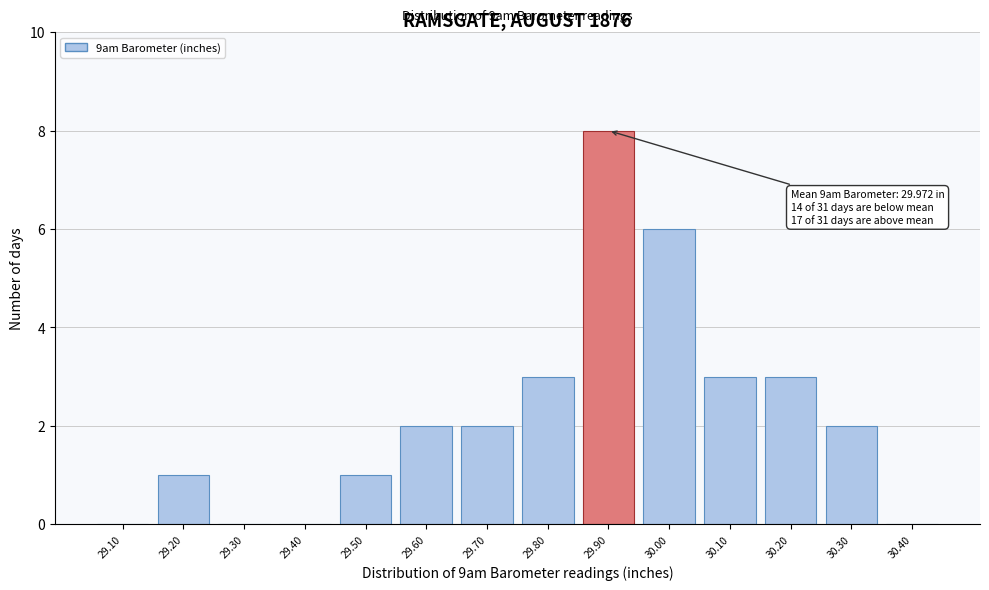

Reading left to right, transcribe all the data shown in this chart.

29.10=0	29.20=1	29.30=0	29.40=0	29.50=1	29.60=2	29.70=2	29.80=3	29.90=8	30.00=6	30.10=3	30.20=3	30.30=2	30.40=0